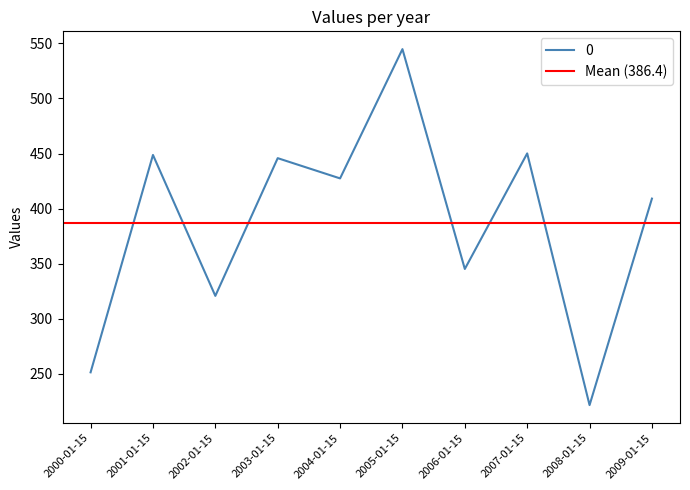

What is the difference between the maximum and minimum values?

323.3